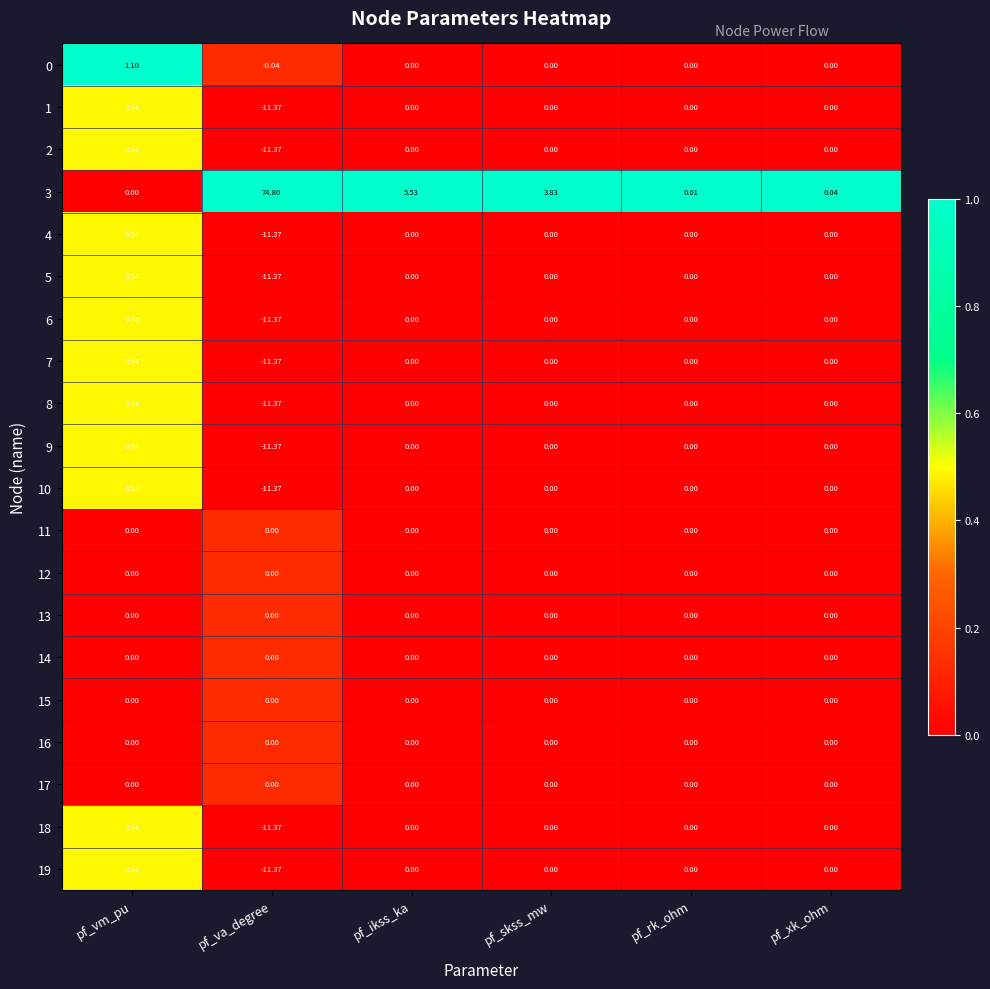

At which label does 18 first exceed 0?

pf_vm_pu